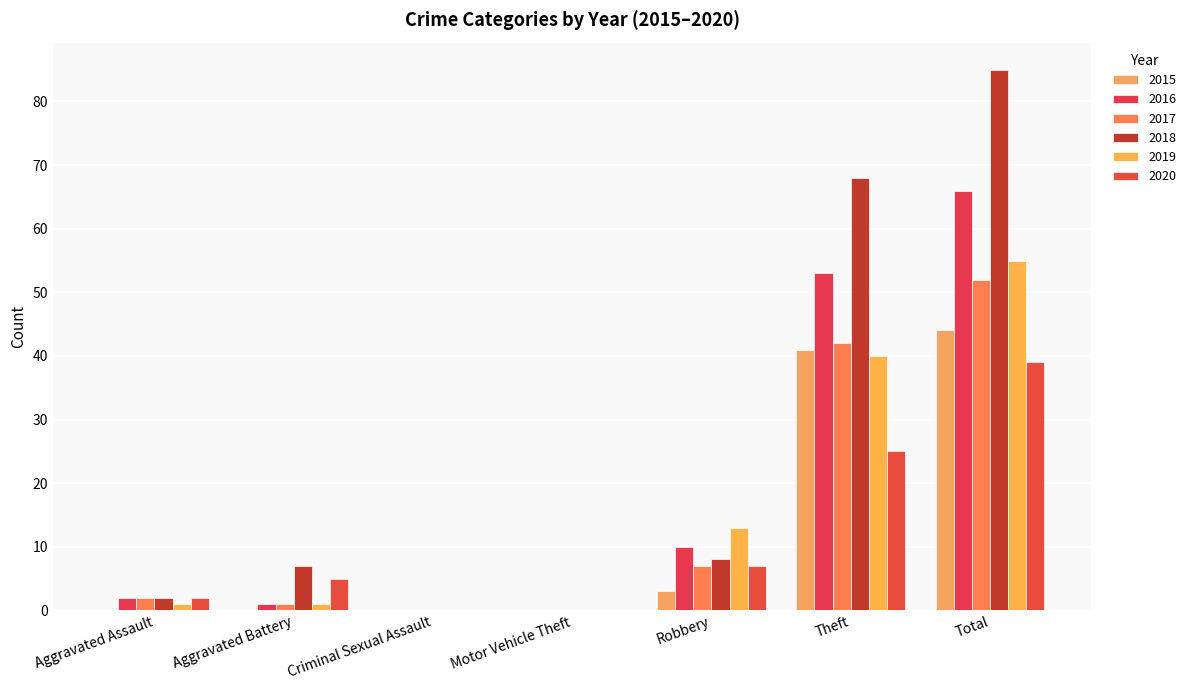

Read the 2016 value at Theft, to the nearest 5.

55